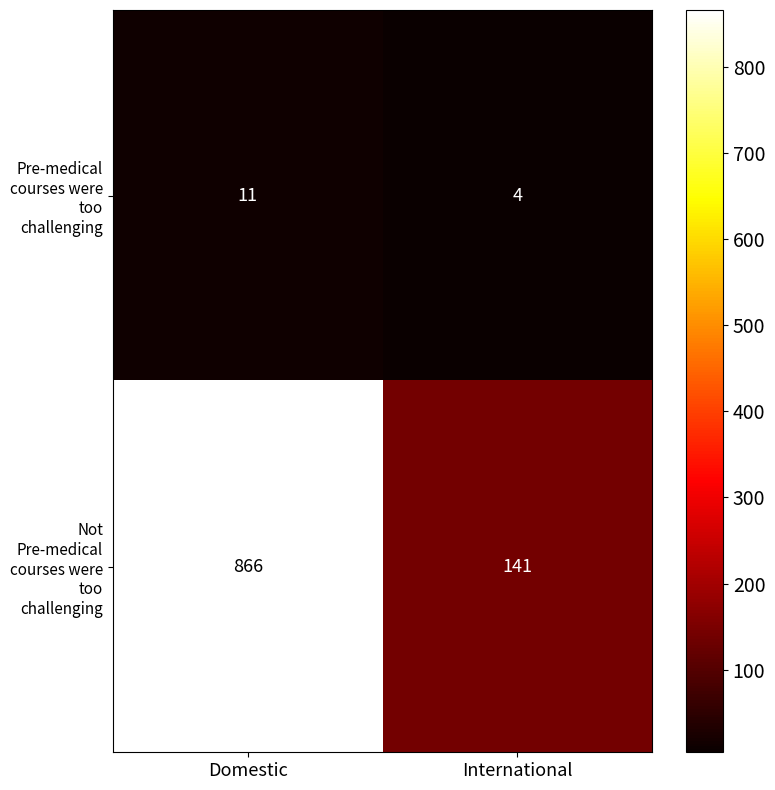

What is the difference between the maximum and minimum values in the Pre-medical courses were too challenging series?

7